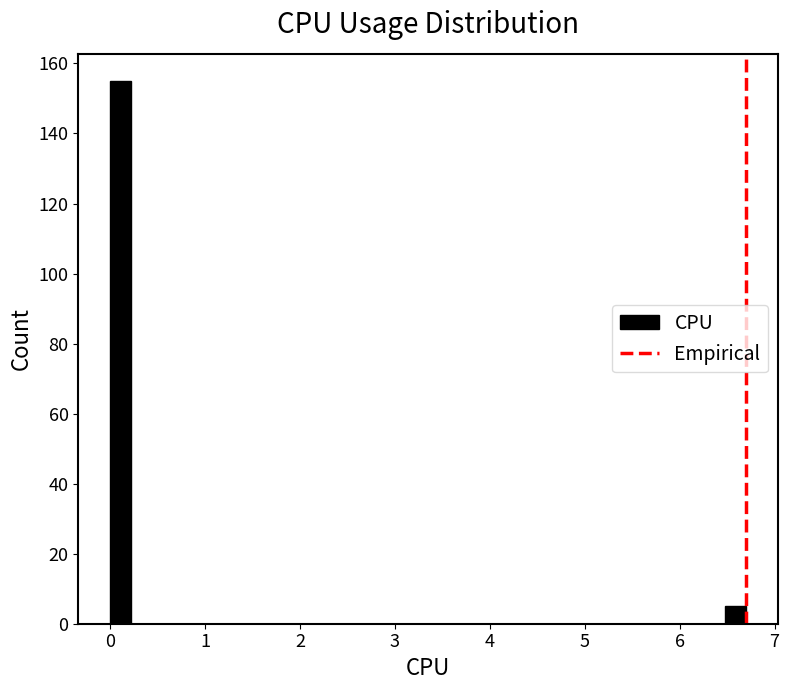

Around what value on the x-axis is the tallest bar? Give the approximate position of its centre, as read against the axis.

0.1